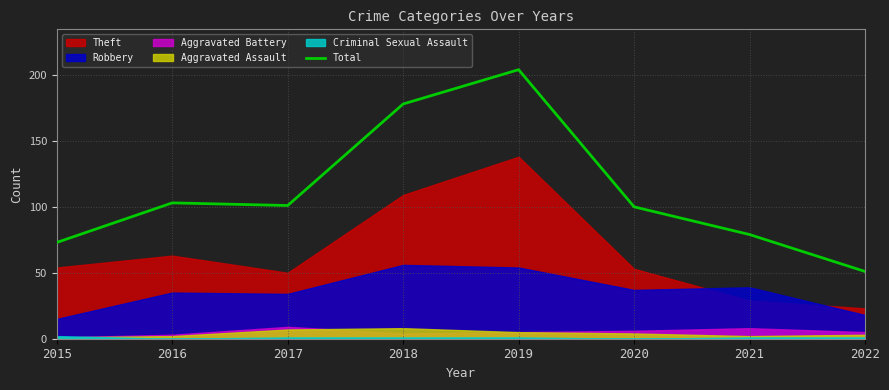

The chart shows a value of 79 at 2021. True or false?

True